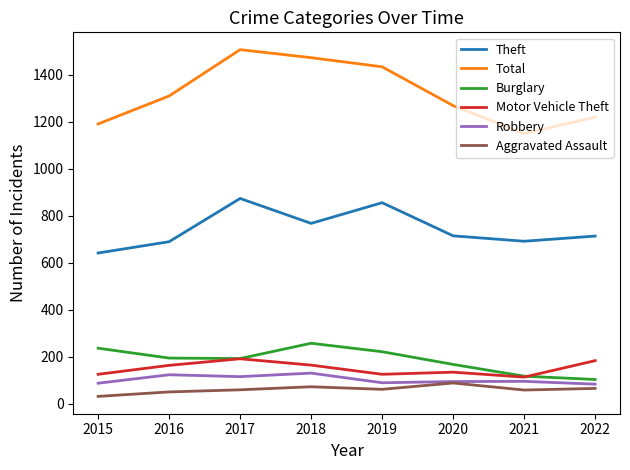

What is the highest value of the Motor Vehicle Theft series?

191